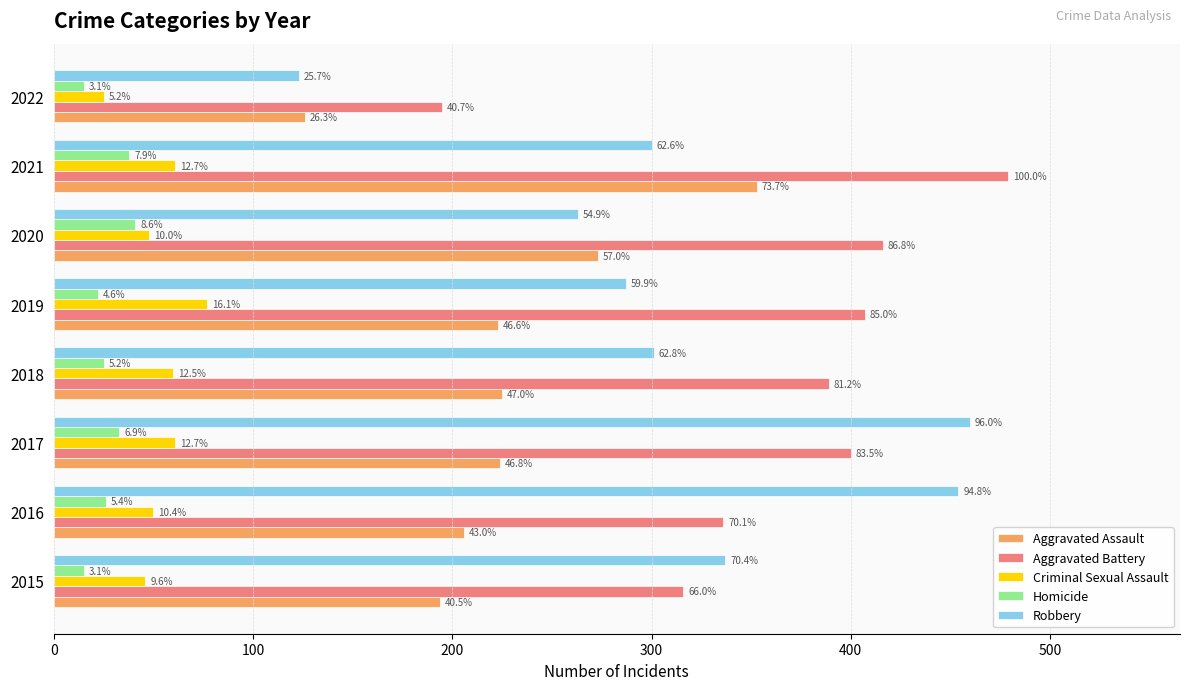

What are all the series names shown in the legend?

Aggravated Assault, Aggravated Battery, Criminal Sexual Assault, Homicide, Robbery